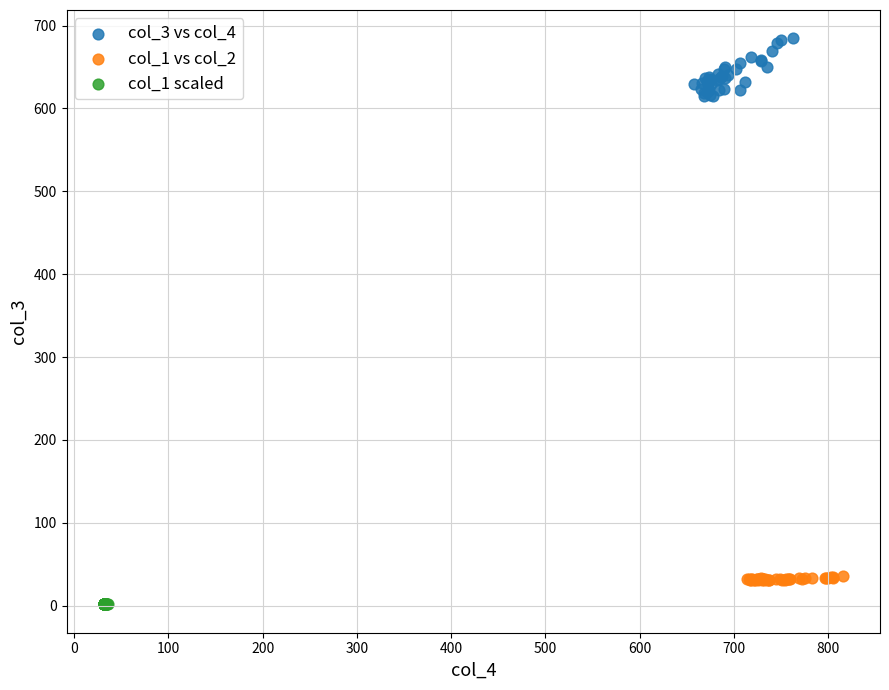

Which series contains the lowest Y value?

col_1 scaled